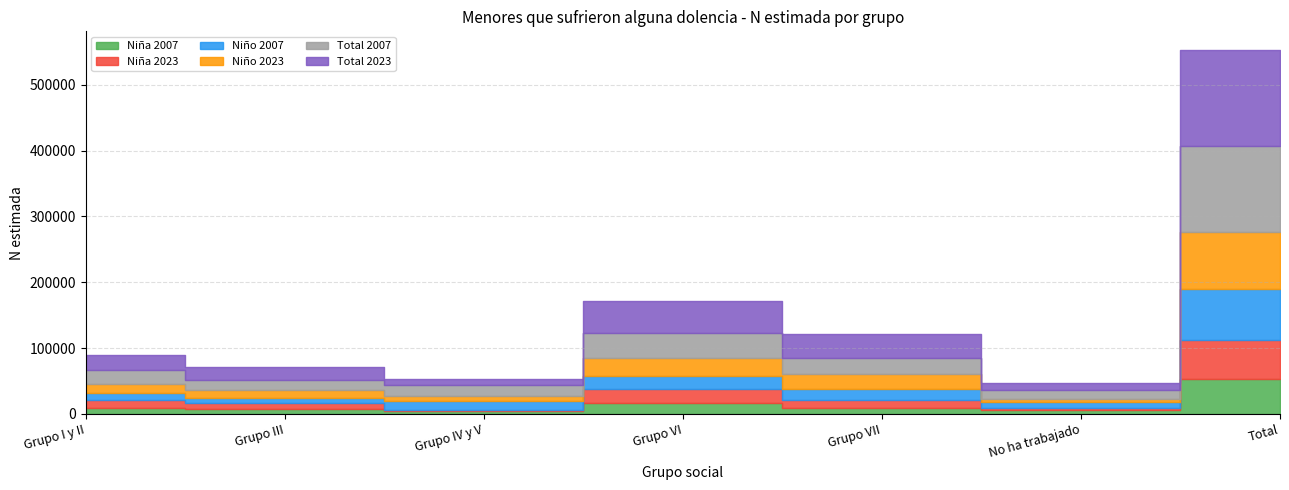

What is the value of the Total 2023 point at the 5th from the left?

35668